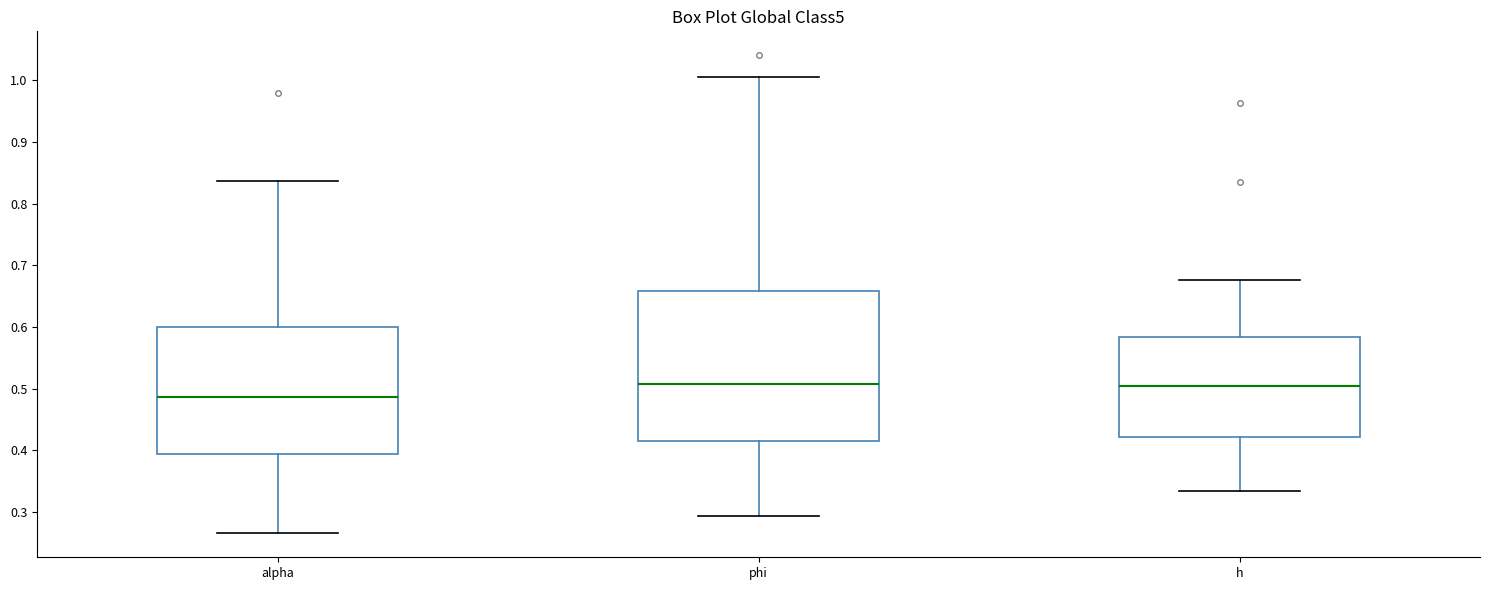

Comparing the boxes themselves (not the whiskers), which one is the tallest?

phi